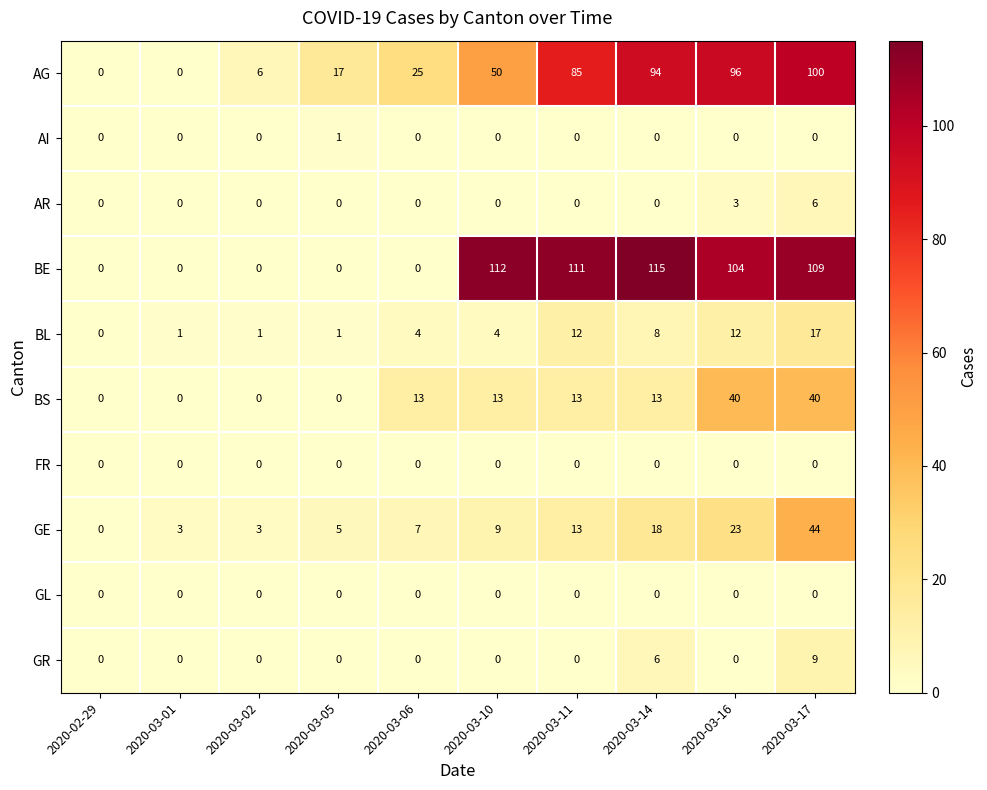

What is the greatest value displayed?

115